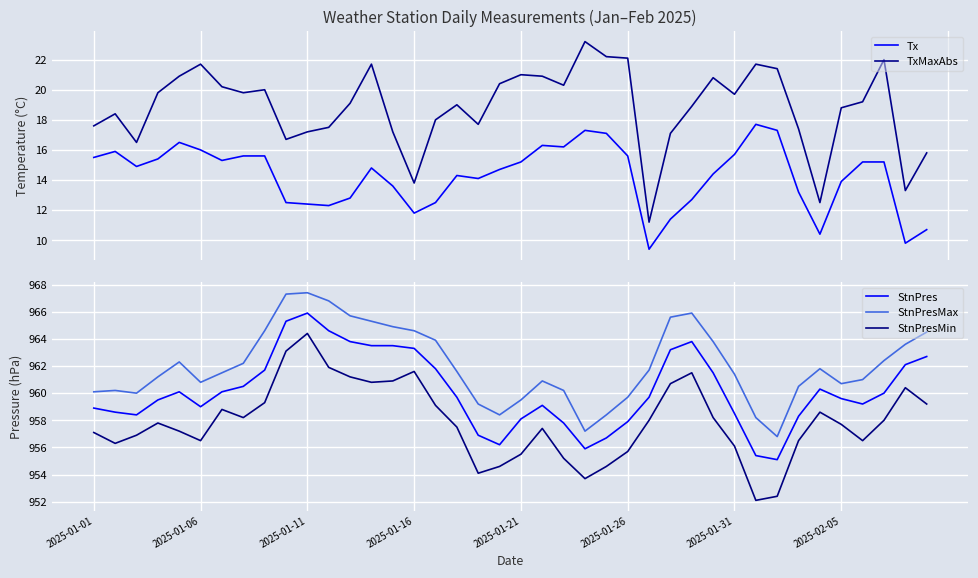

Where is TxMaxAbs nearest to the value 17?

27